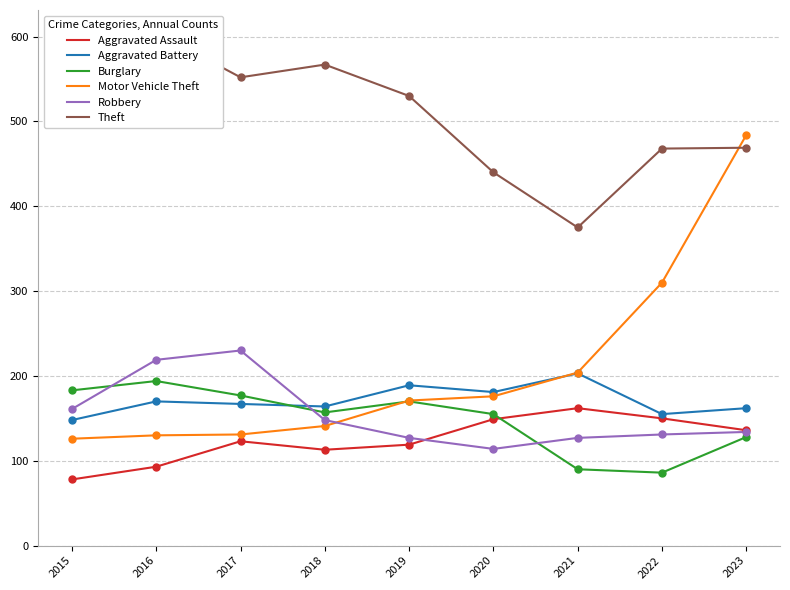

At which category is the sum across all series the highest?

2023